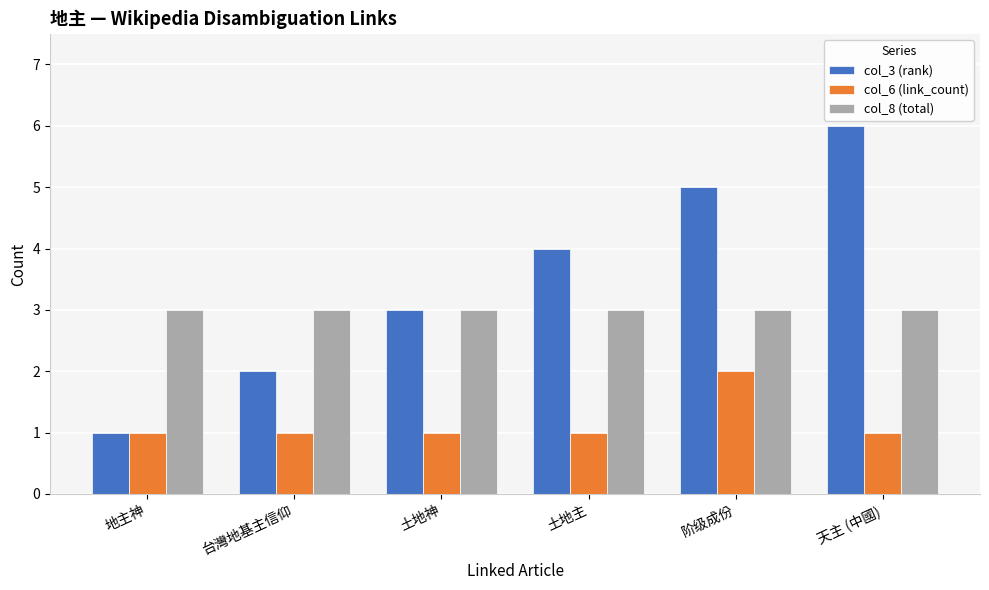

How many col_3 (rank) values are between 2 and 5?

4